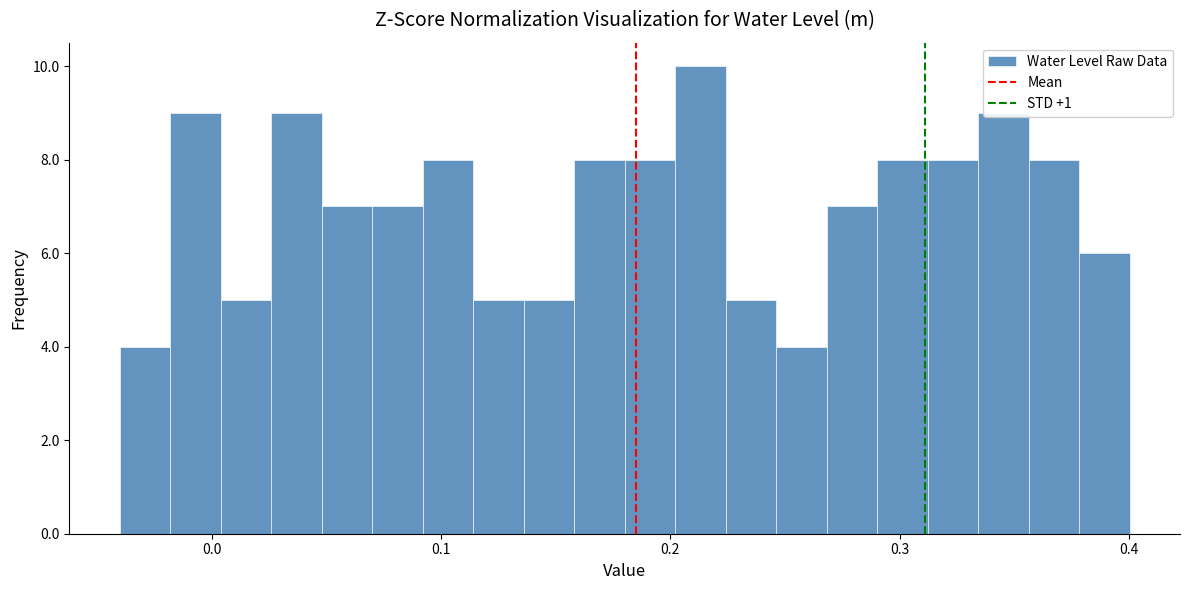

Around what value on the x-axis is the tallest bar? Give the approximate position of its centre, as read against the axis.

0.21